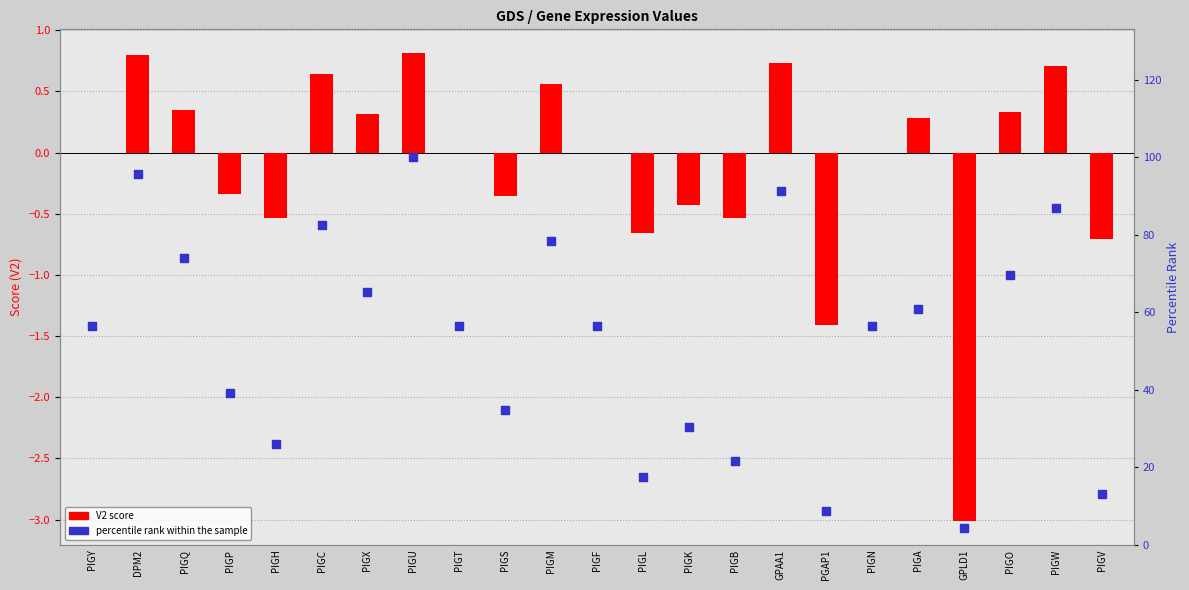

Which series reaches the minimum Y coordinate?

V2 score